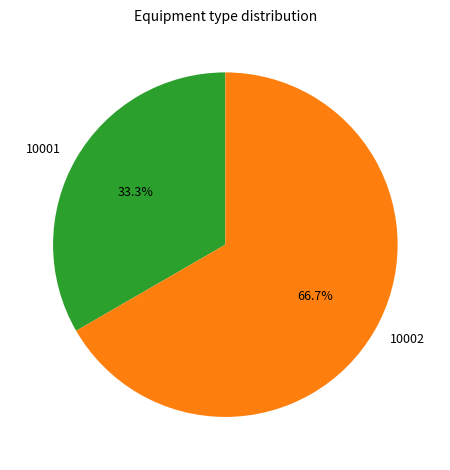

The 10001 slice represents 44% of the pie. True or false?

False